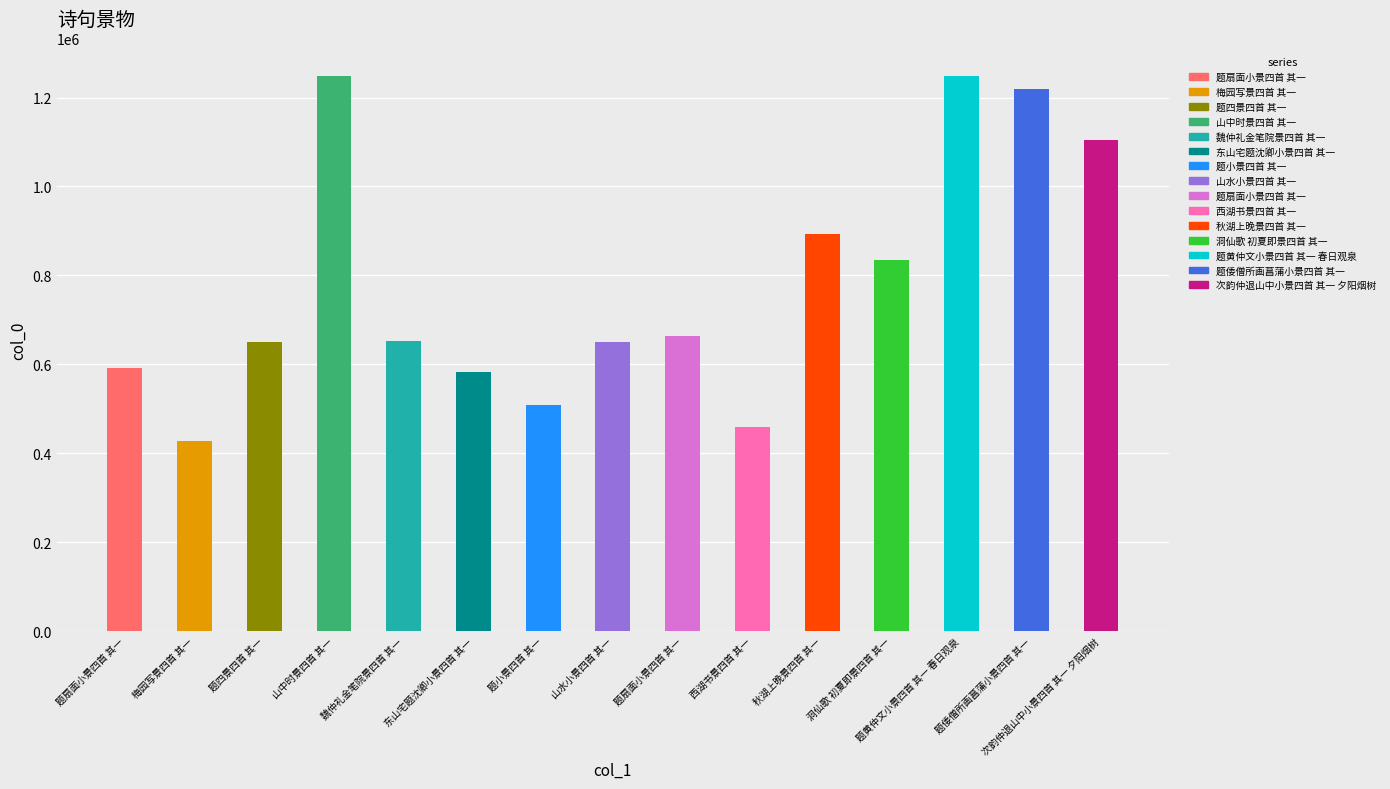

How many values are below 653350?

7